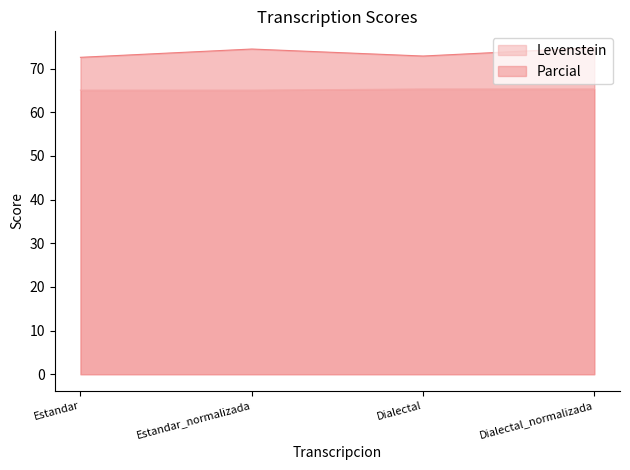

Between Estandar_normalizada and Dialectal_normalizada, which is larger?

Dialectal_normalizada